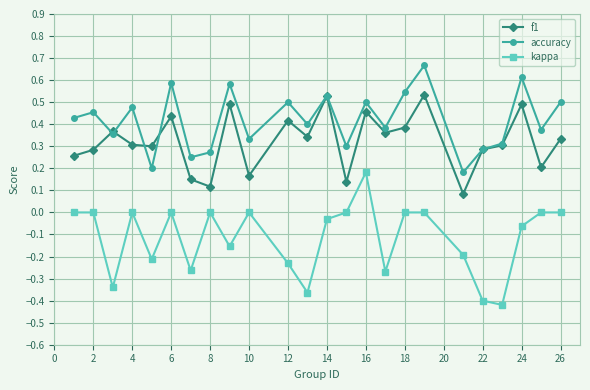

True or false: accuracy has more than 0 interior local peaks.

True